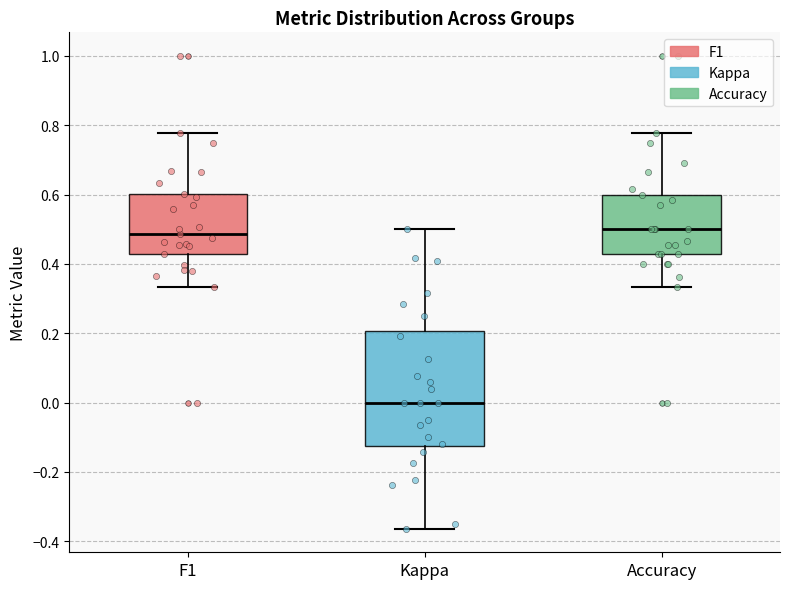

Comparing the boxes themselves (not the whiskers), which one is the tallest?

Kappa